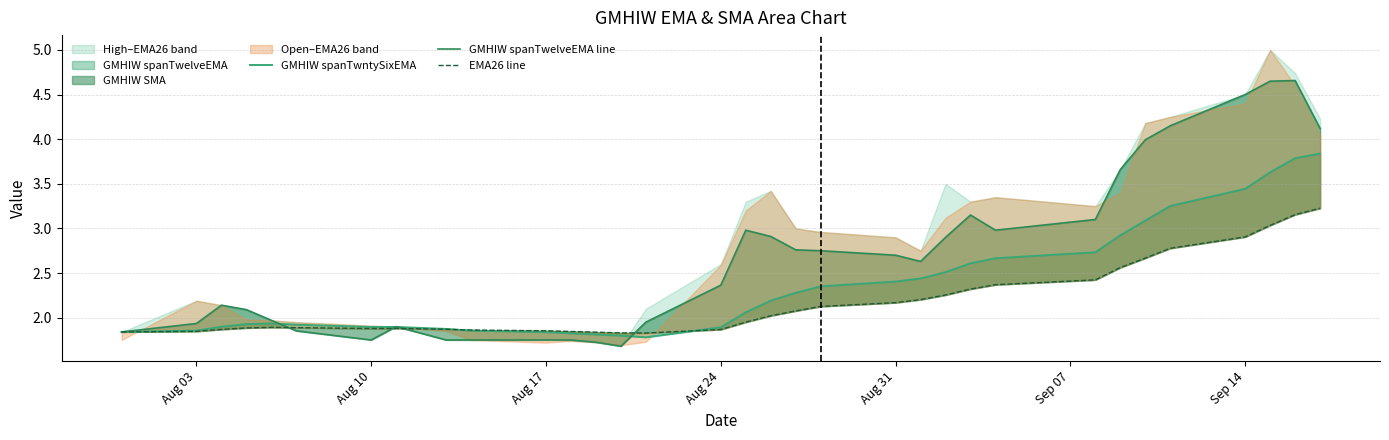

Is the value of GMHIW spanTwelveEMA line at Aug 03 greater than the value of GMHIW spanTwntySixEMA at 20?

No